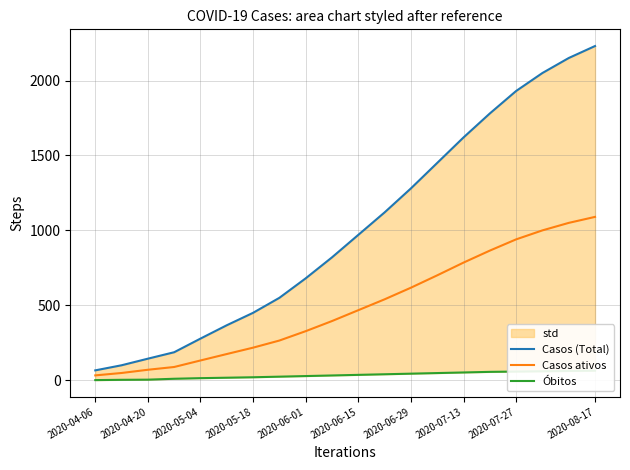

Reading left to right, extract all data points from this chart.

Casos (Total): 66.0	100.0	144.0	187.0	278.0	367.0	450.0	550.0	680.0	820.0	970.0	1120.0	1280.0	1450.0	1620.0	1780.0	1930.0	2050.0	2150.0	2230.0
Casos ativos: 32.5	48.5	70.0	88.5	132.0	175.0	217.5	265.0	327.5	395.0	467.5	540.0	617.5	700.0	785.0	865.0	940.0	1000.0	1050.0	1090.0
Óbitos: 1.0	3.0	4.0	10.0	14.0	17.0	20.0	24.0	28.0	32.0	36.0	40.0	44.0	48.0	52.0	56.0	58.0	60.0	62.0	64.0